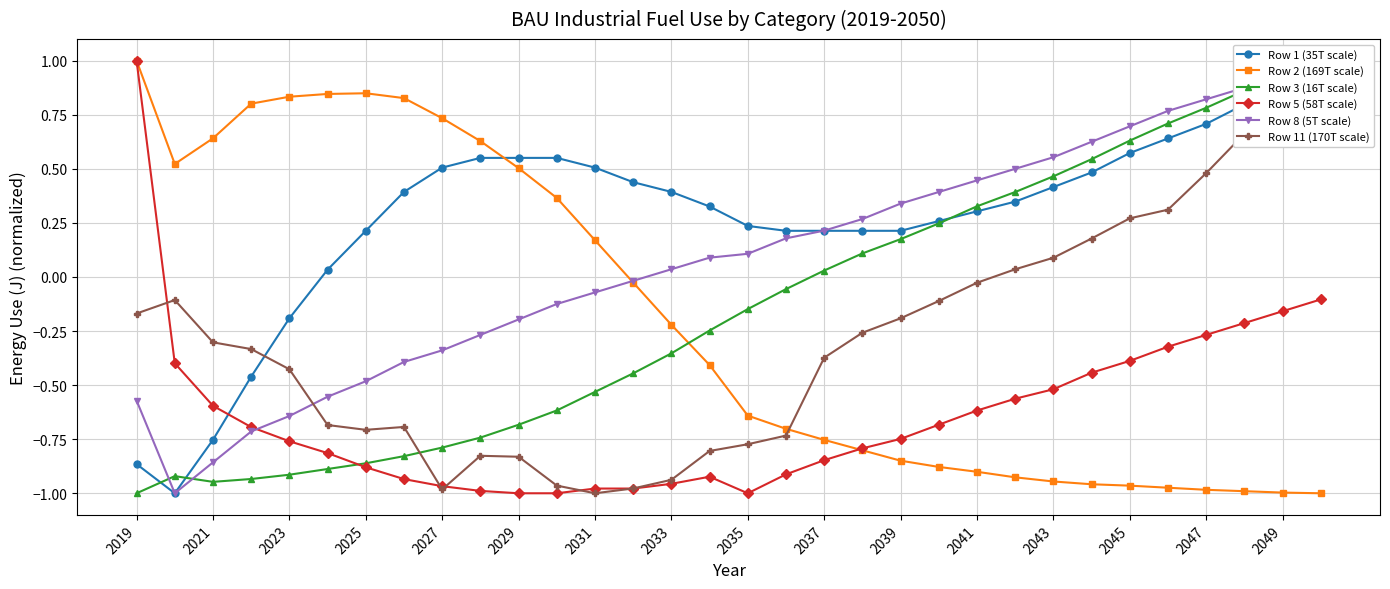

Where does the Row 2 (169T scale) series first go above 0?

2019